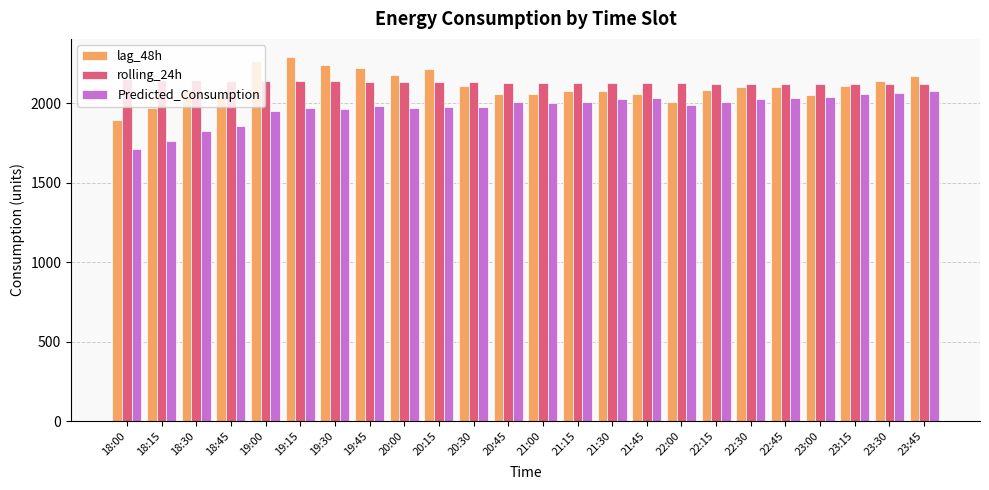

Are the bars grouped side by side (vs. stacked)?

Yes